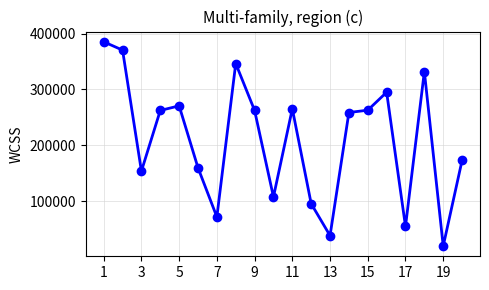

How many points are higher than both their immediate neighbors (excluding endpoints)?

5